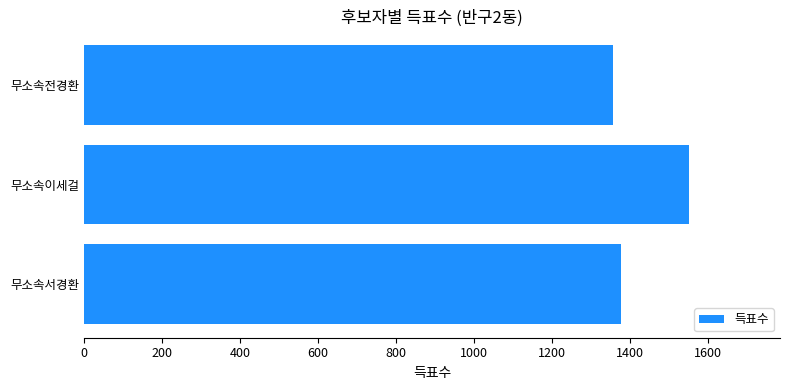

At which category does the chart reach its peak across all series?

무소속이세걸